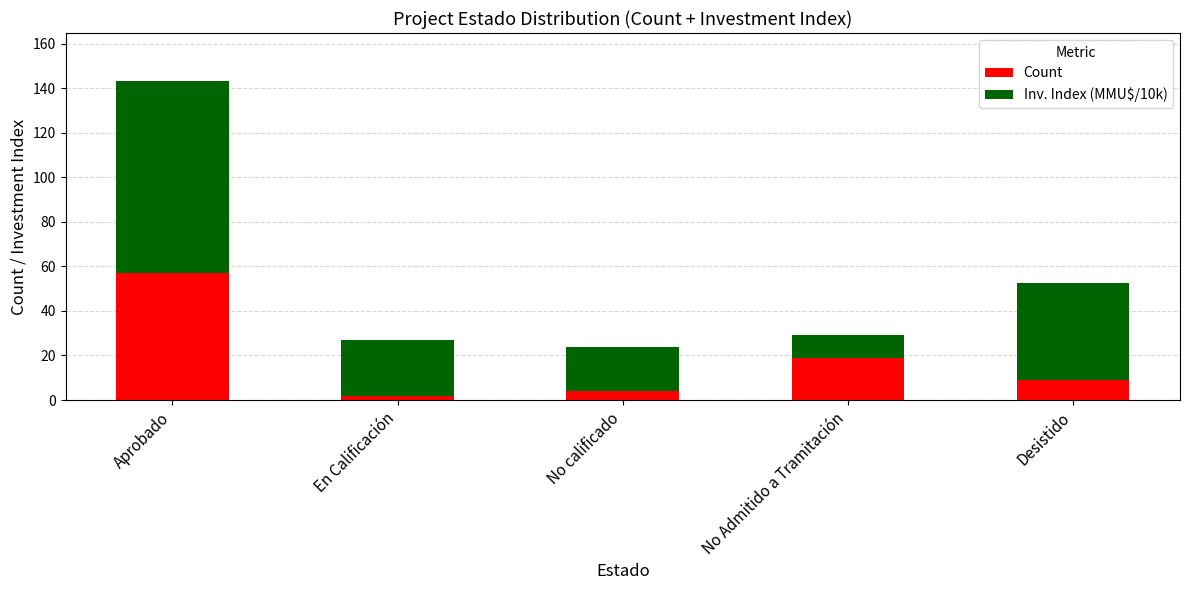

What is the difference between the maximum and minimum values in the Count series?

55.0